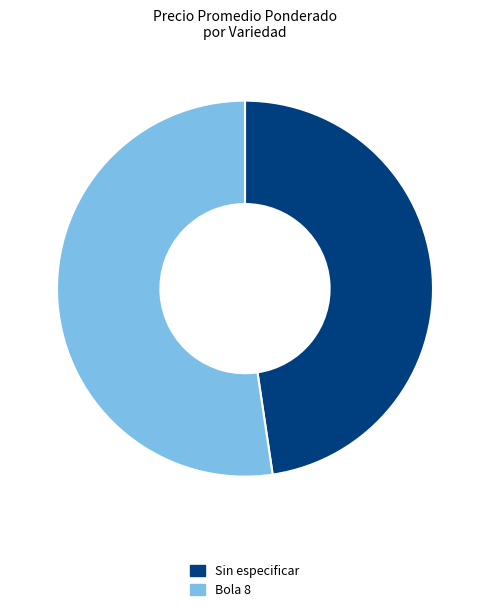

Which category has the biggest portion of the pie?

Bola 8